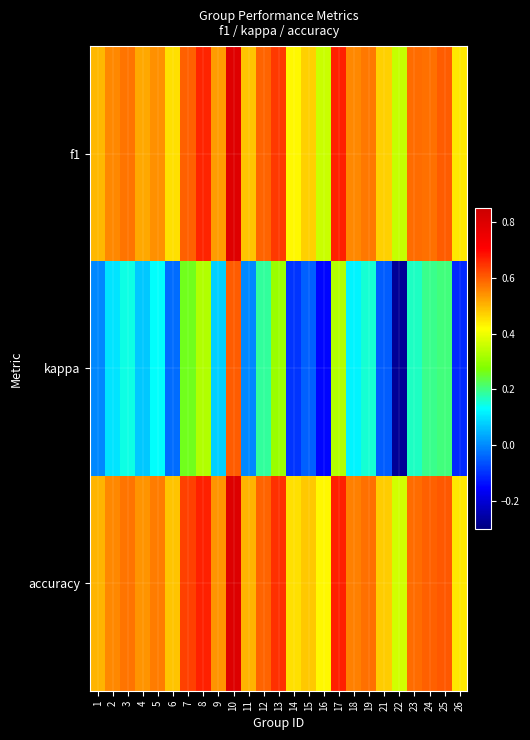

Which has a higher value, 9 or 25?

25